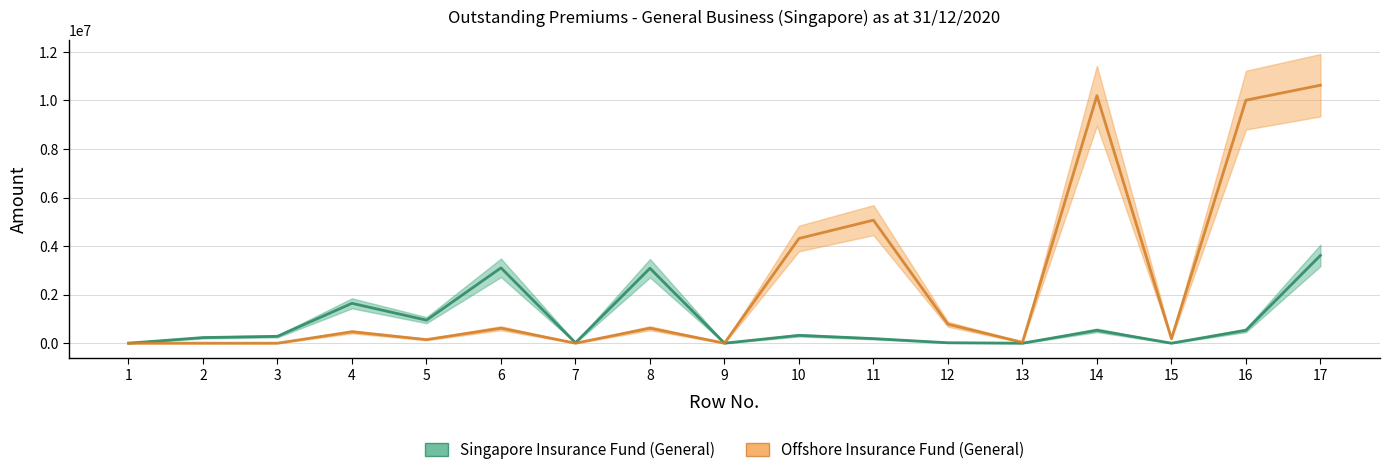

Which has a higher value, 10 or 2?

10